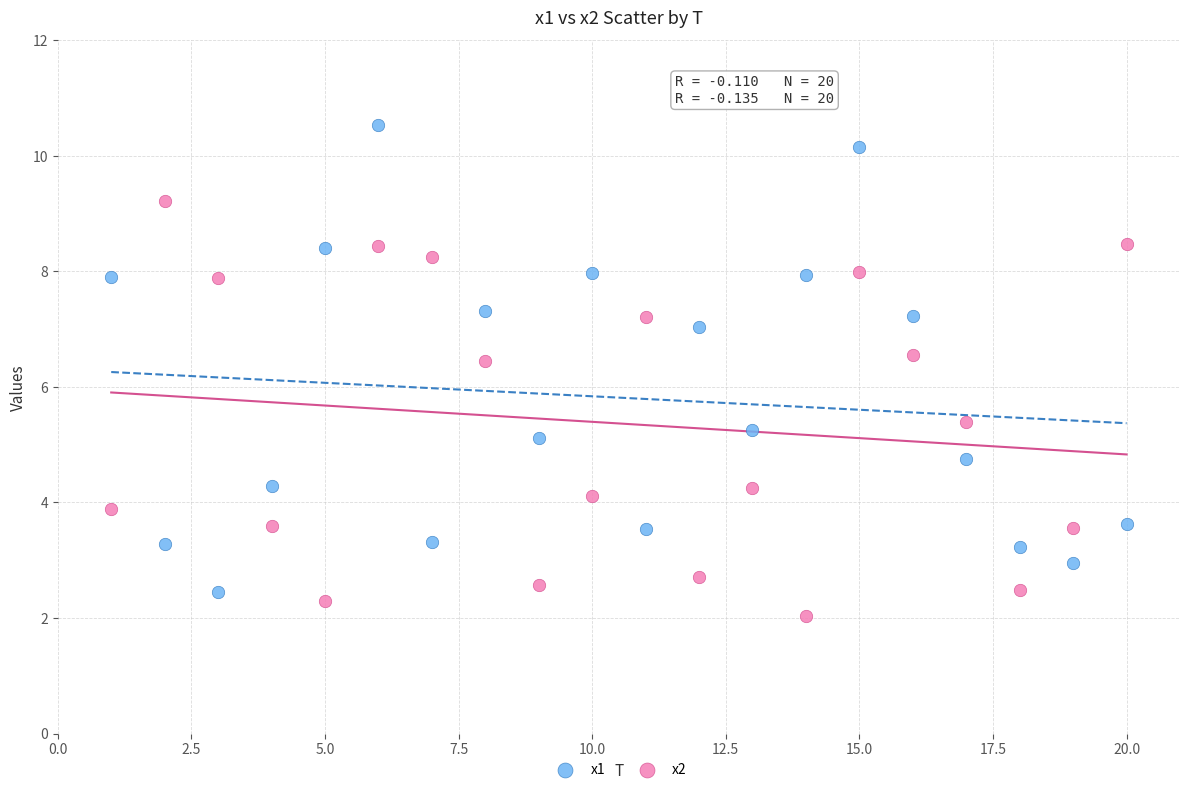

What is the X range (max minus min) for the scatter plot?

19.0